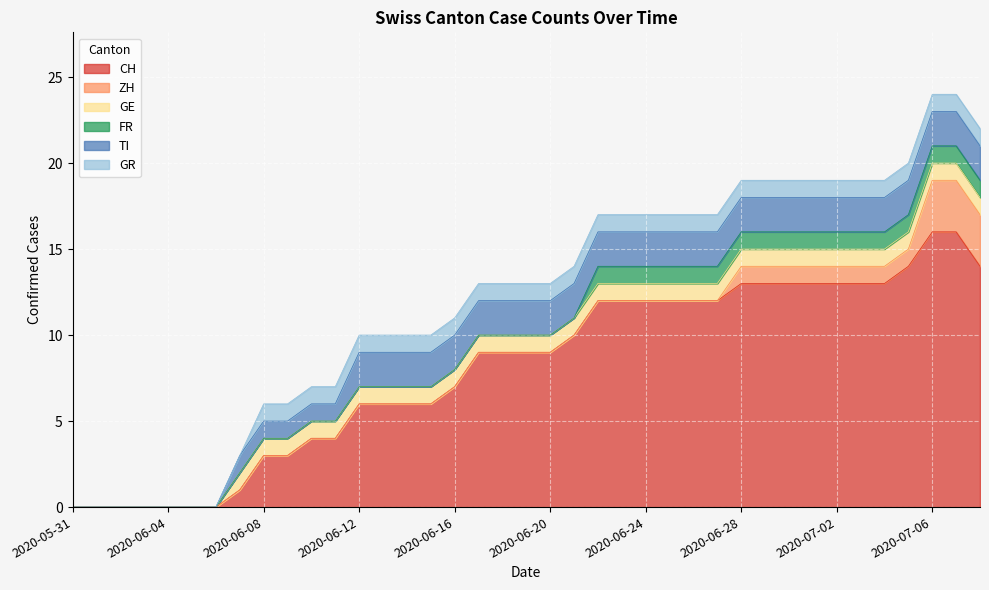

What is the difference between the maximum and minimum values in the GR series?

1